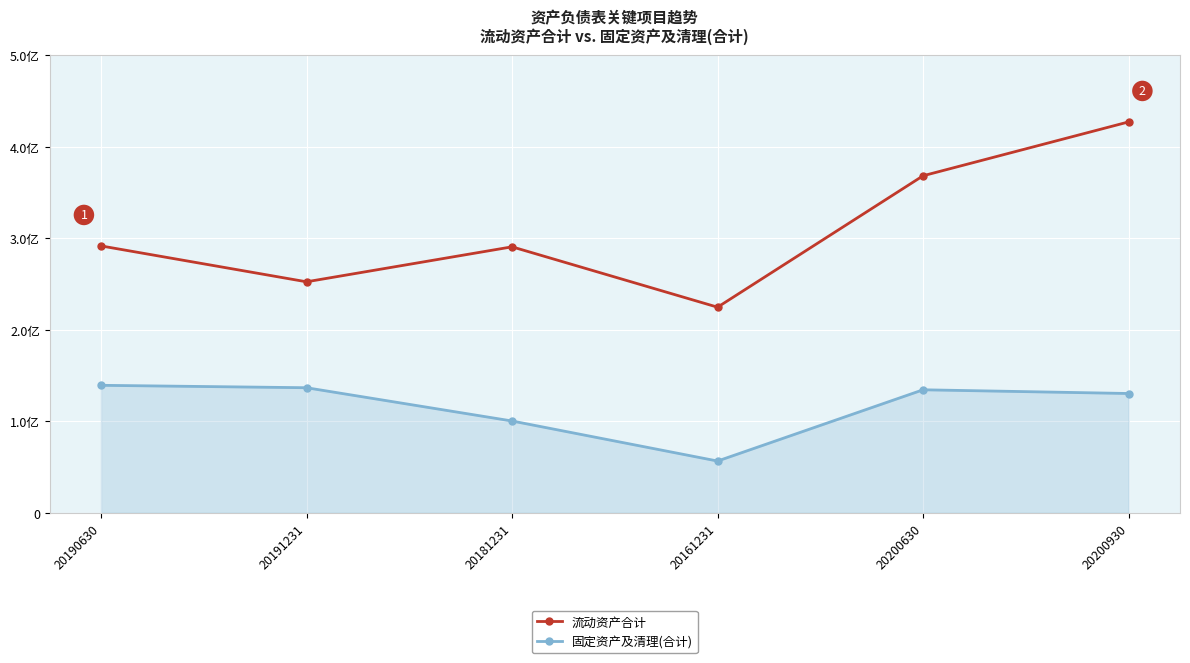

True or false: 流动资产合计 and 固定资产及清理(合计) cross at least once.

False